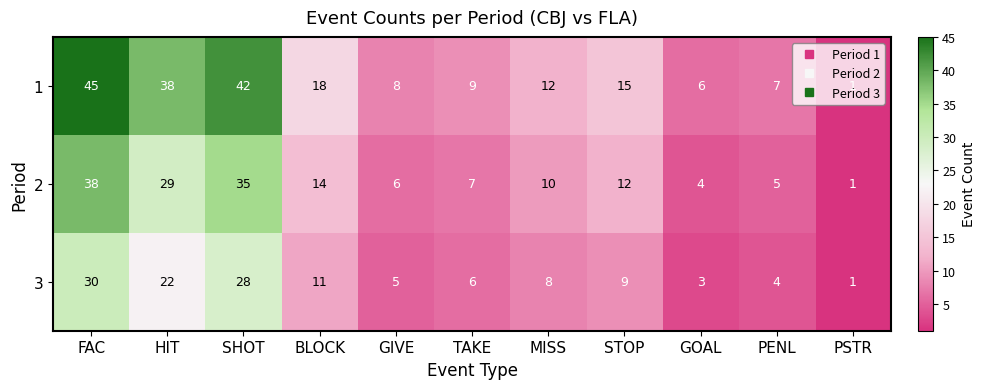

The value of 1 at STOP is 15. True or false?

True